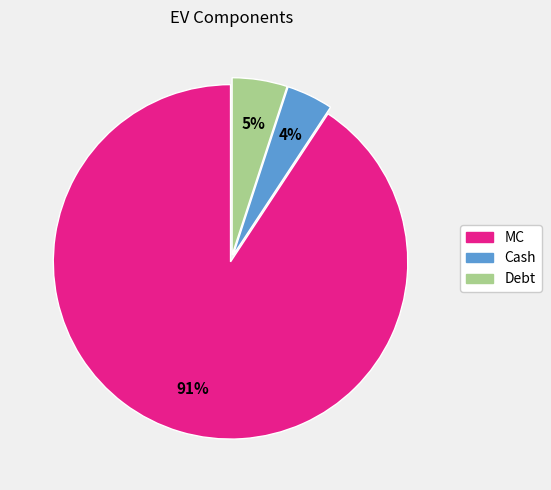

True or false: Cash accounts for 4% of the total.

True